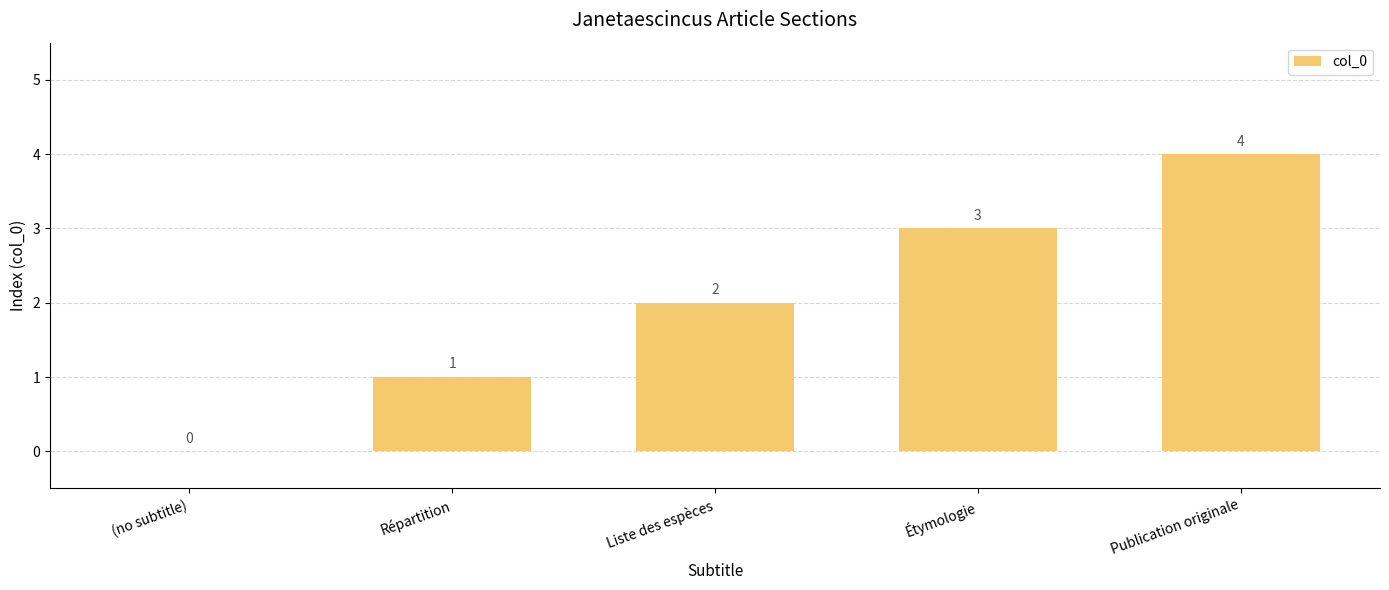

What is the sum of the values at Étymologie and (no subtitle)?

3